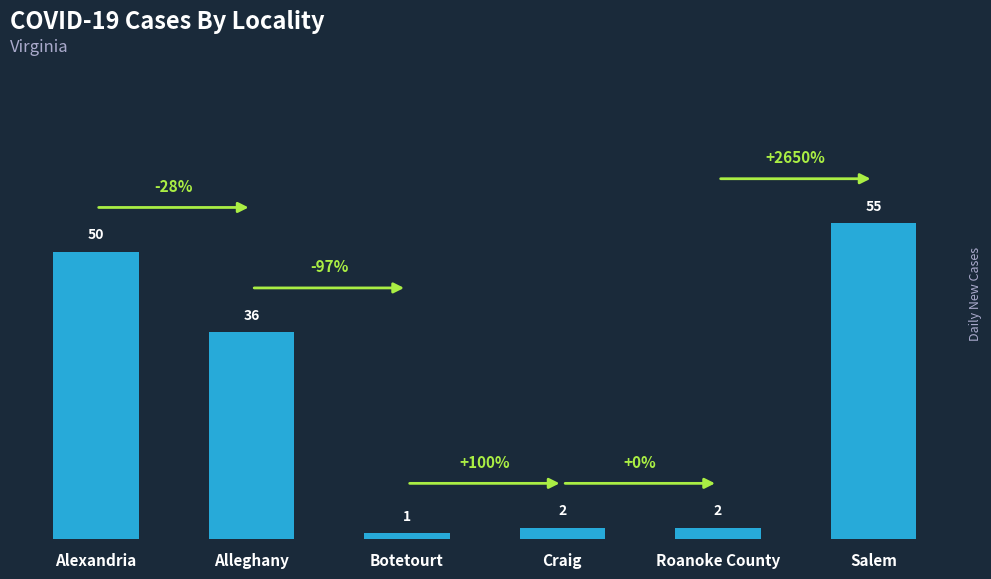

Approximately how many times larger is the value at Craig compared to Alleghany?

0.1